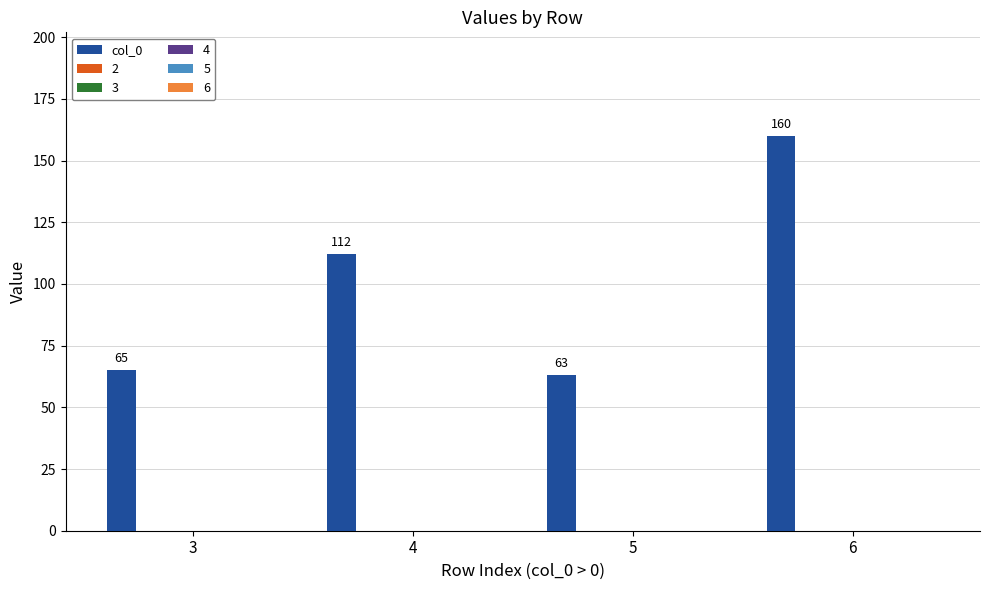

What is the average value?

100